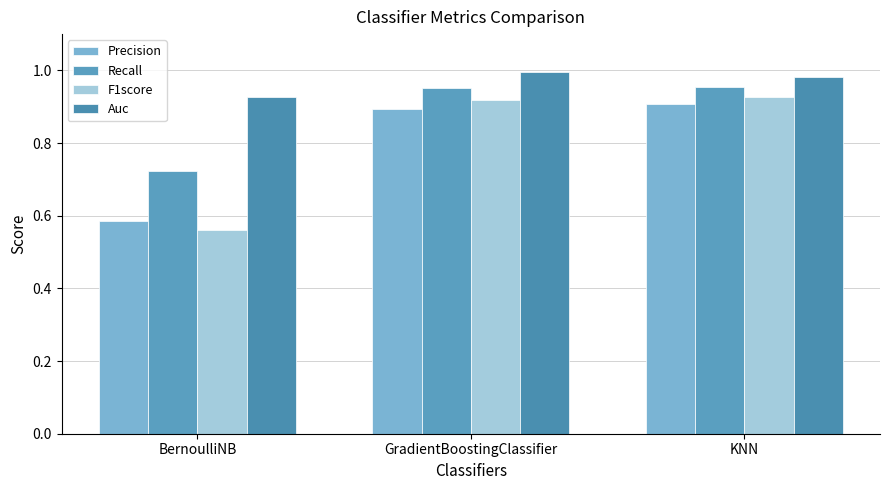

The Precision series shows 0.4 at GradientBoostingClassifier. True or false?

False